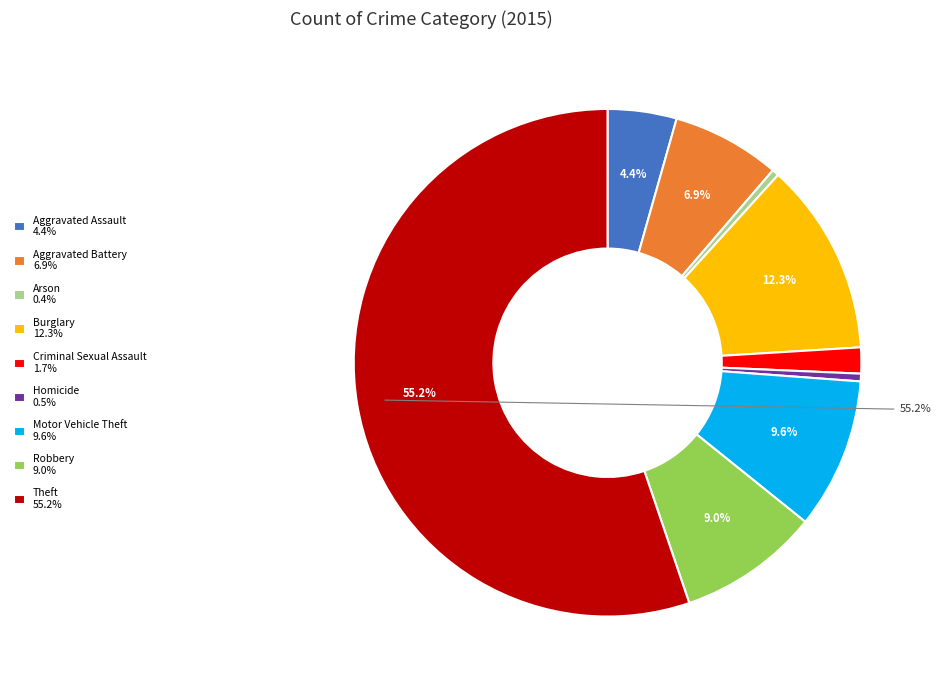

To the nearest percent, what is the difference between the largest and smallest slice percentages?

55%